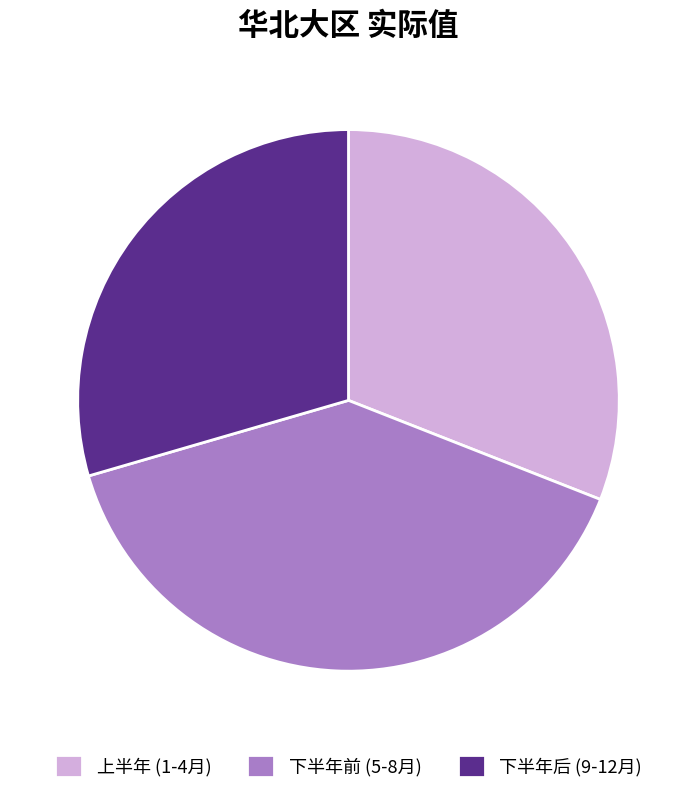

Between 上半年 (1-4月) and 下半年后 (9-12月), which is larger?

上半年 (1-4月)